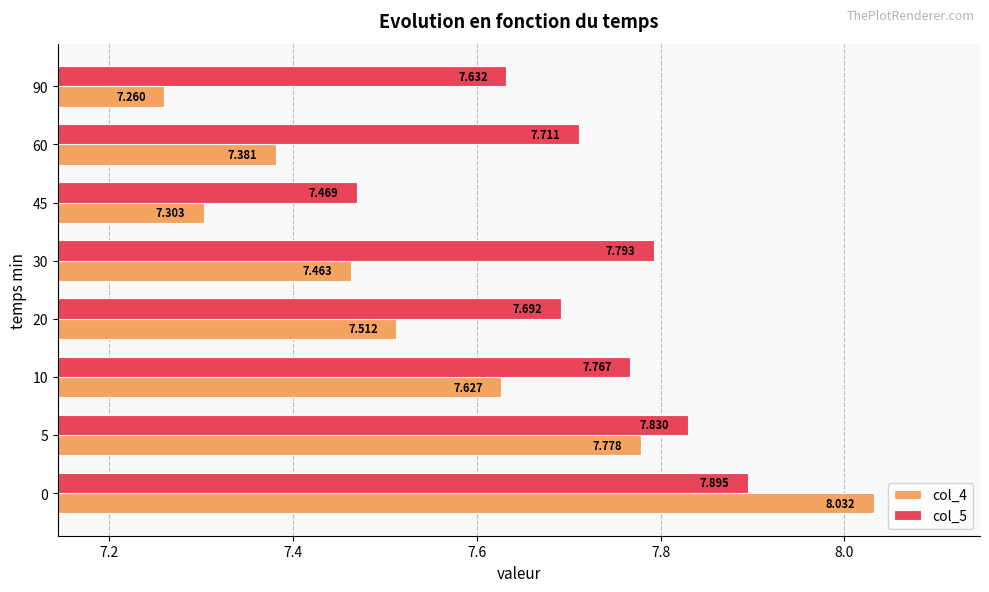

Is the value of col_5 at 10 greater than the value of col_4 at 90?

Yes